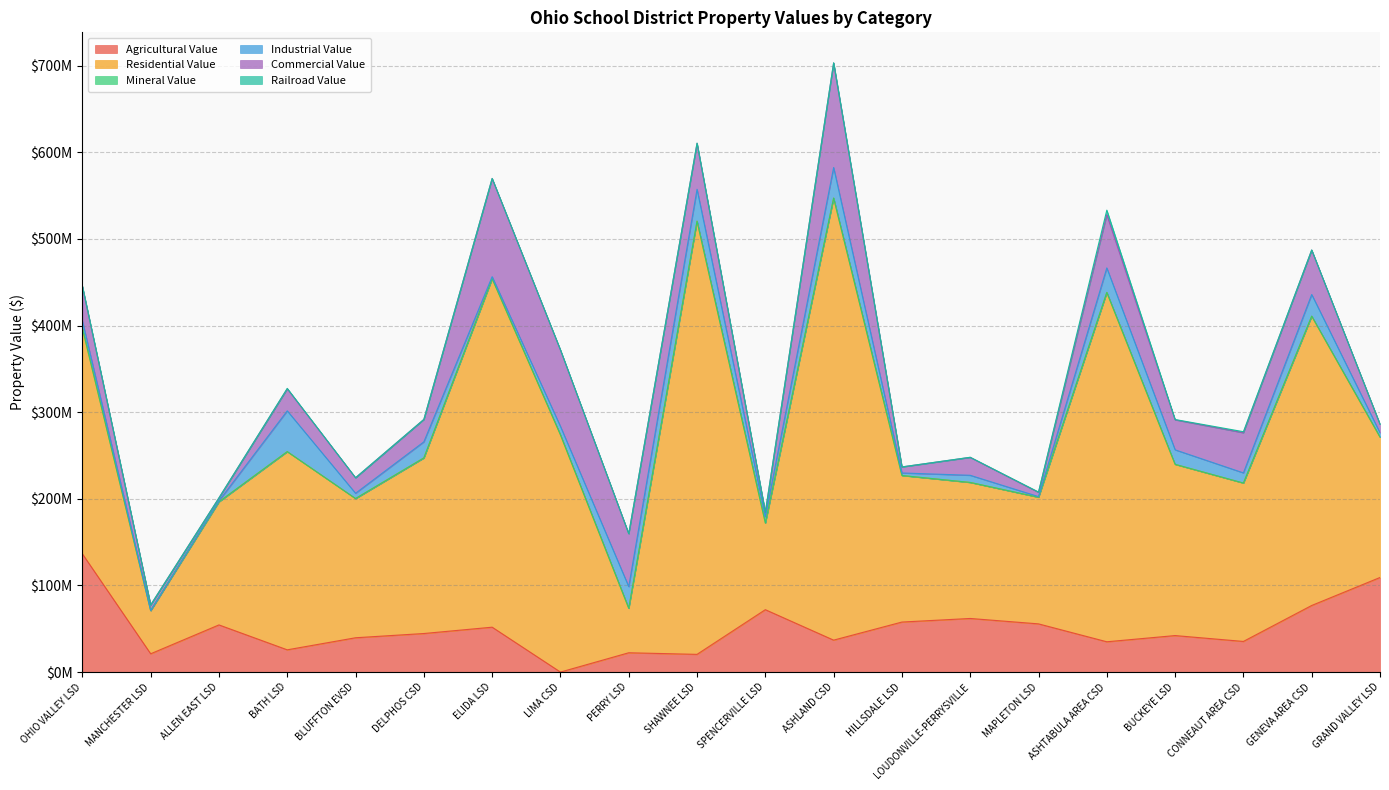

At which category is the sum across all series the highest?

ASHLAND CSD